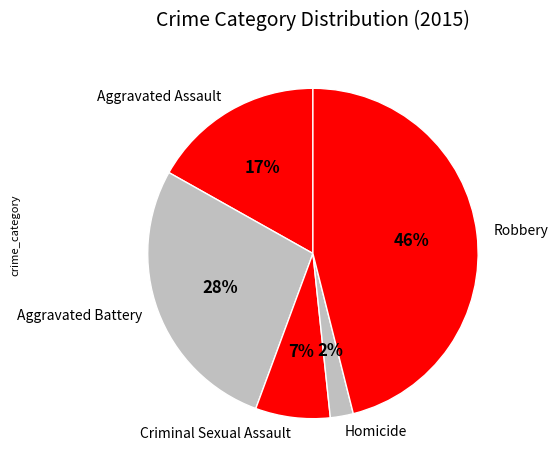

Does any single category account for the majority?

No